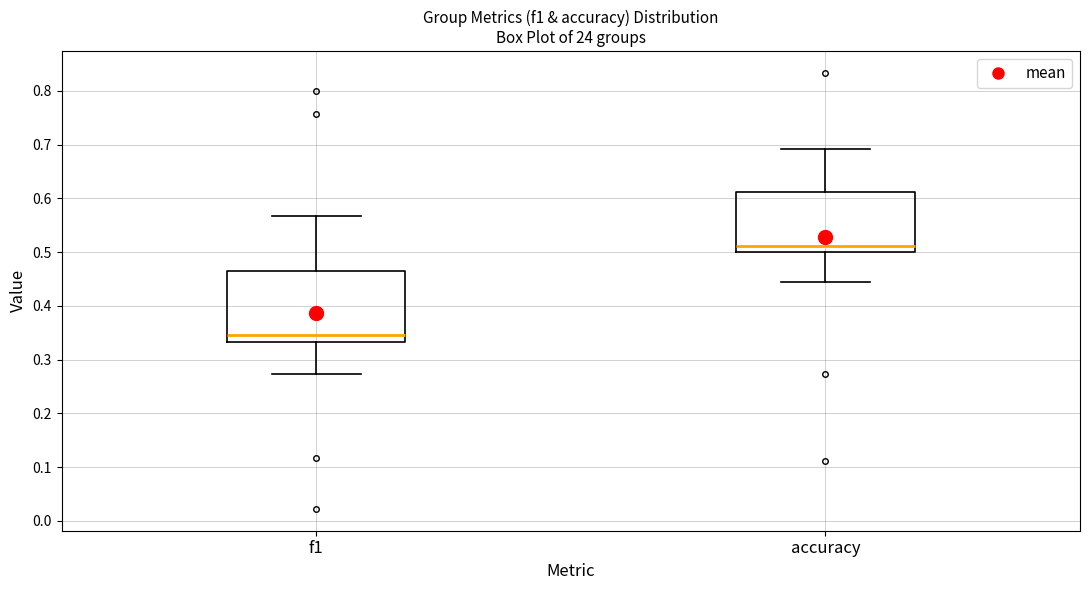

Reading left to right, transcribe this box plot: for each box, give where its median line is, the range the box spans, and where its two whiskers end, as read against the y-axis. The values are not printed on the chart, so give them approximately, as read against the axis.

f1: median 0.35, box 0.33 to 0.46, whiskers 0.27 to 0.57
accuracy: median 0.51, box 0.50 to 0.61, whiskers 0.44 to 0.69